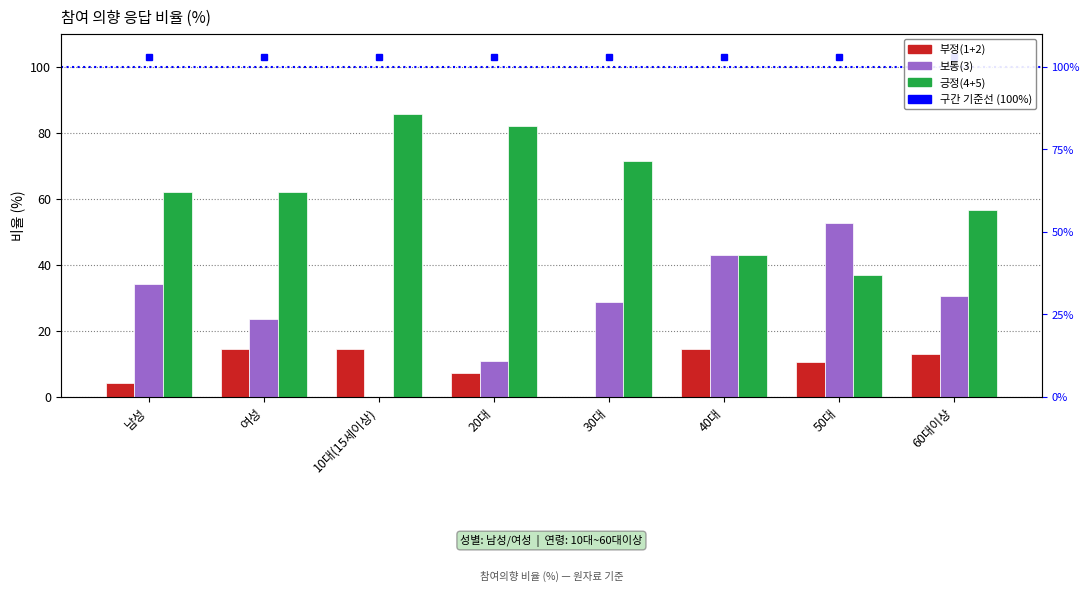

True or false: 긍정(4+5) has a value of 34.8 at 여성.

False